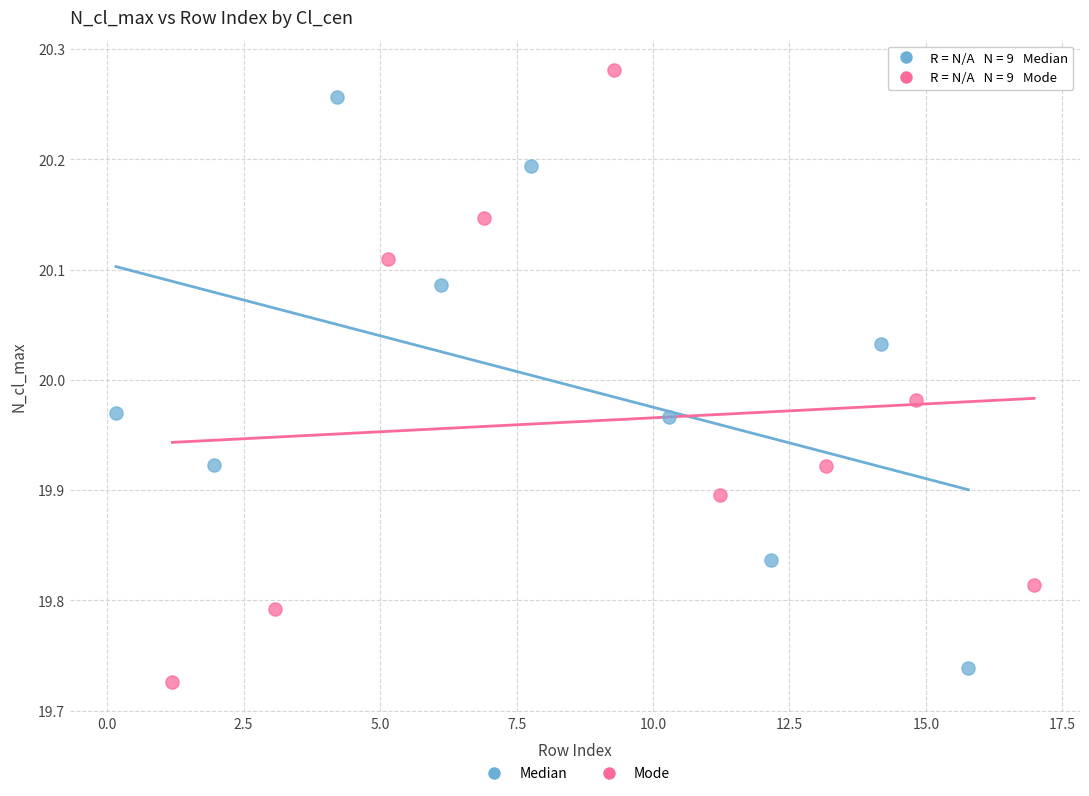

What are all the series names shown in the legend?

Median, Mode